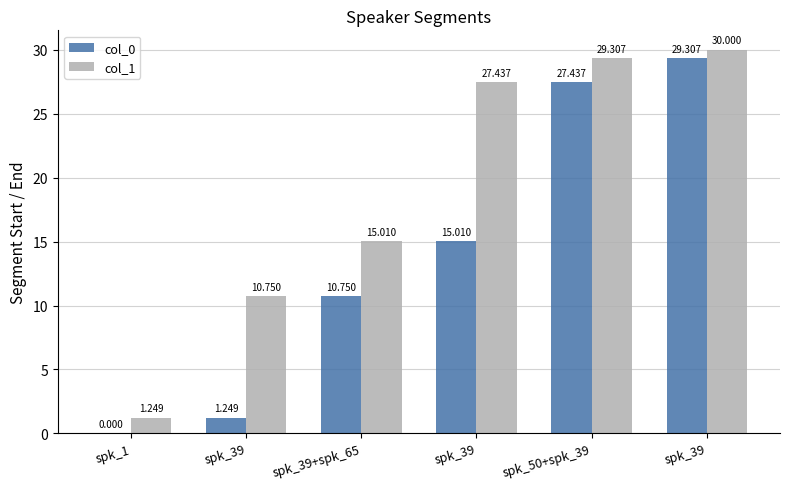

True or false: col_0 has a value of 27.4 at spk_50+spk_39.

True